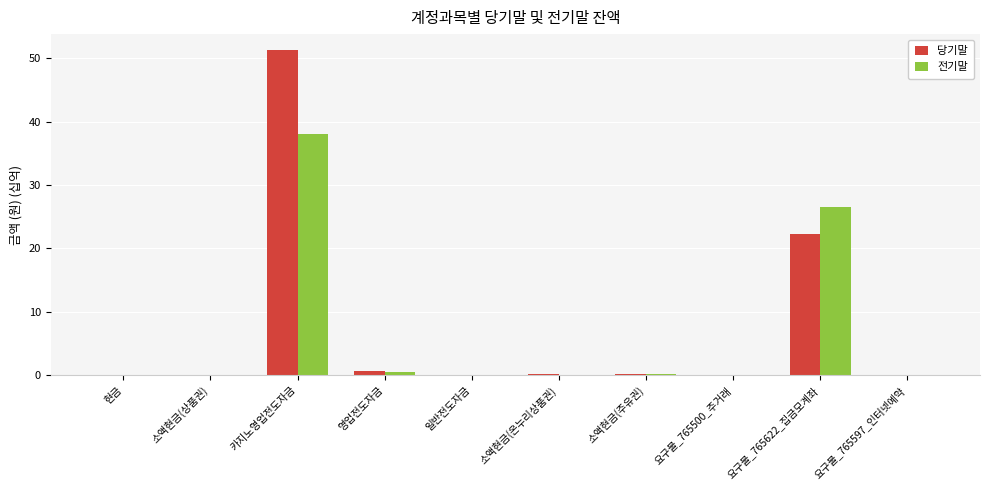

What is the maximum value for 전기말?

38.1